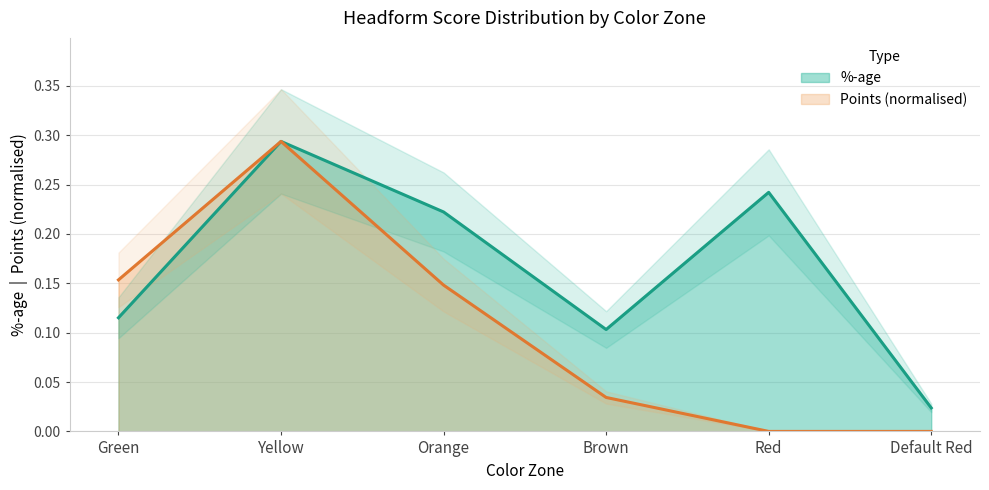

Reading left to right, what are all the values shown in this chart?

%-age: 0.1	0.3	0.2	0.1	0.2	0.0
Points: 0.2	0.3	0.1	0.0	0.0	0.0